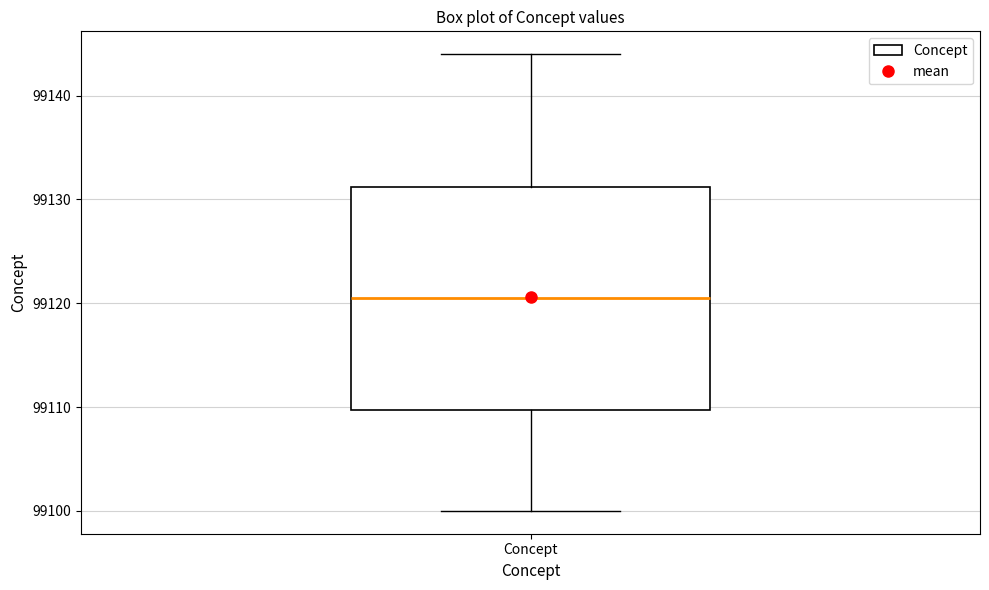

Transcribe this box plot: give where the median line is, the range the box spans, and where the two whiskers end, as read against the y-axis. The values are not printed on the chart, so give them approximately, as read against the axis.

median 99121, box 99110 to 99131, whiskers 99100 to 99144